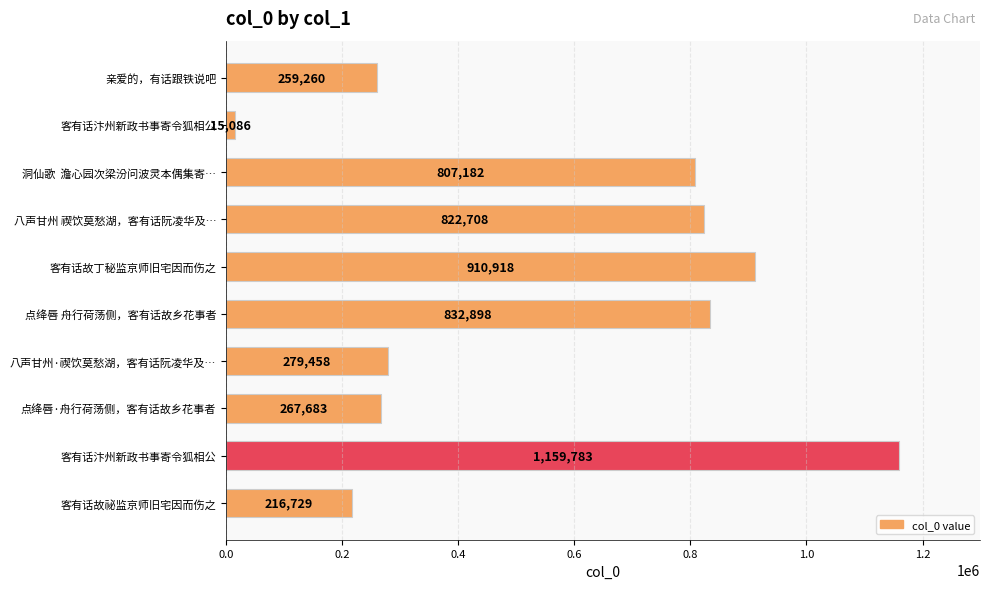

How many series are shown in this chart?

1